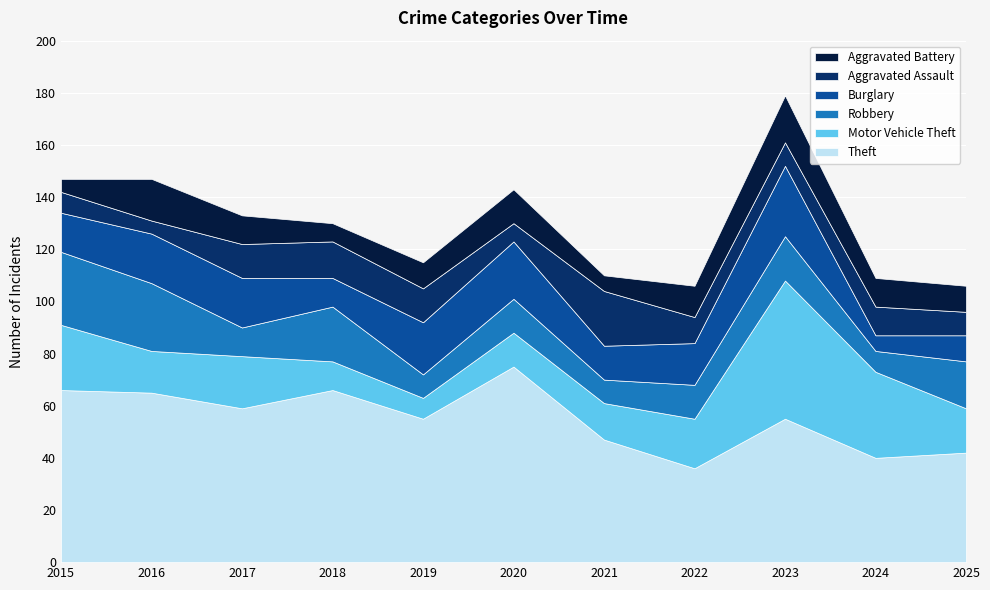

Where is Aggravated Battery nearest to the value 11?

2017